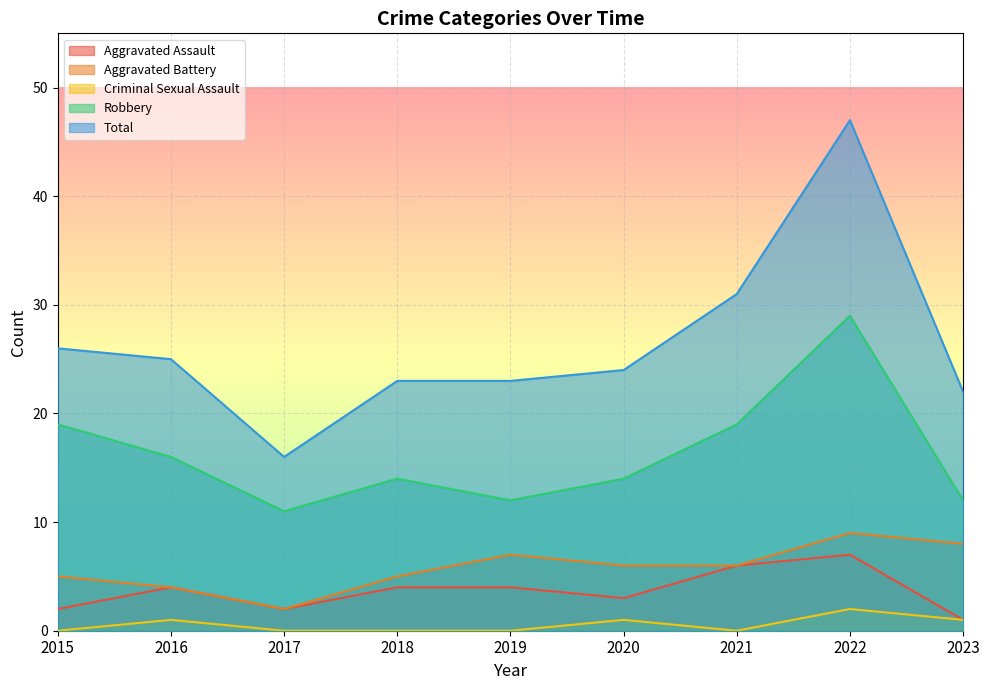

At which category does Criminal Sexual Assault reach its first local peak?

2016